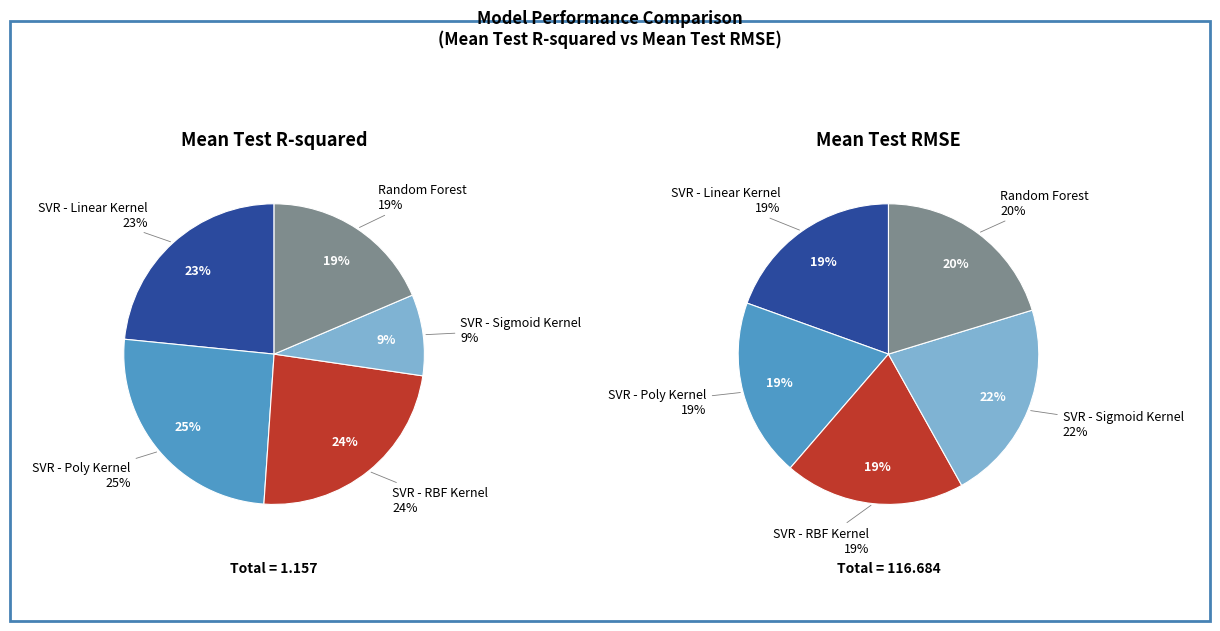

Count the number of slices in the pie.

5